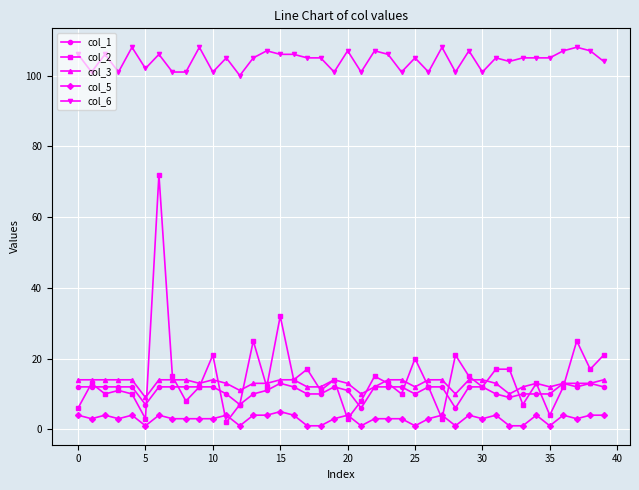

Rank the series by their maximum value, from lowest to highest.

col_5, col_1, col_3, col_2, col_6